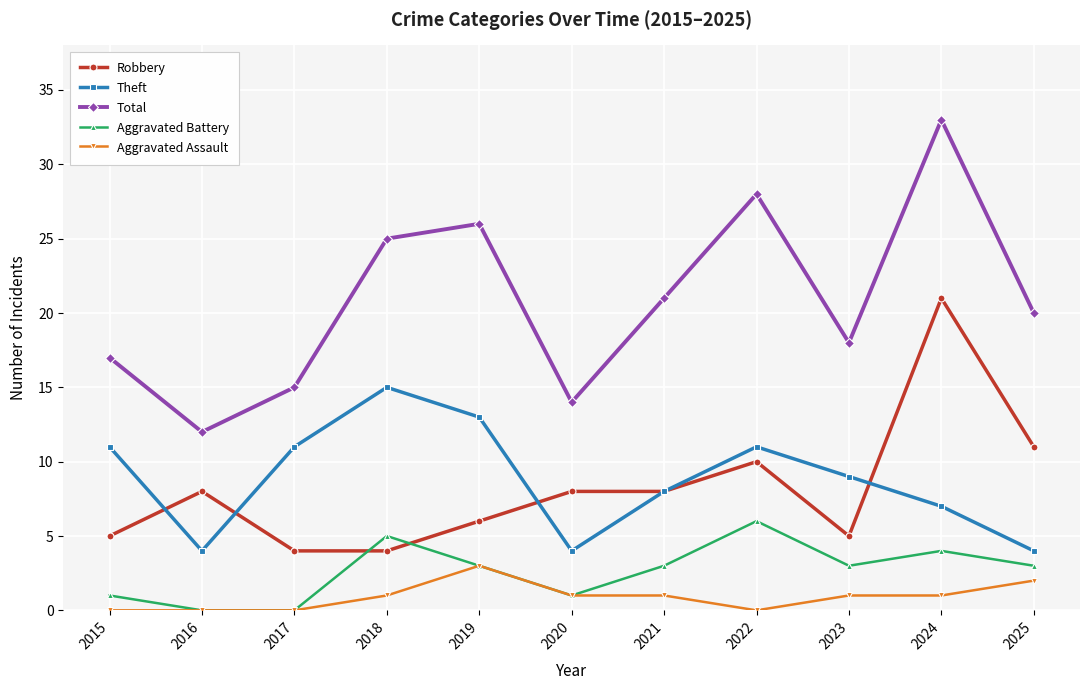

True or false: Aggravated Battery has more than 2 points higher than both neighbors.

True